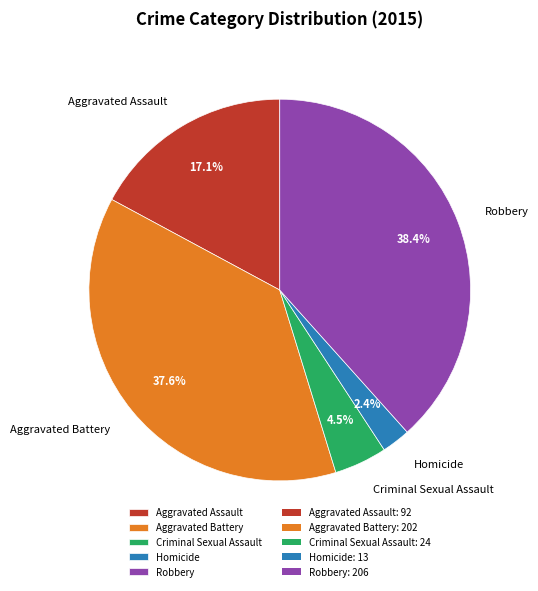

Between Aggravated Battery and Criminal Sexual Assault, which is larger?

Aggravated Battery